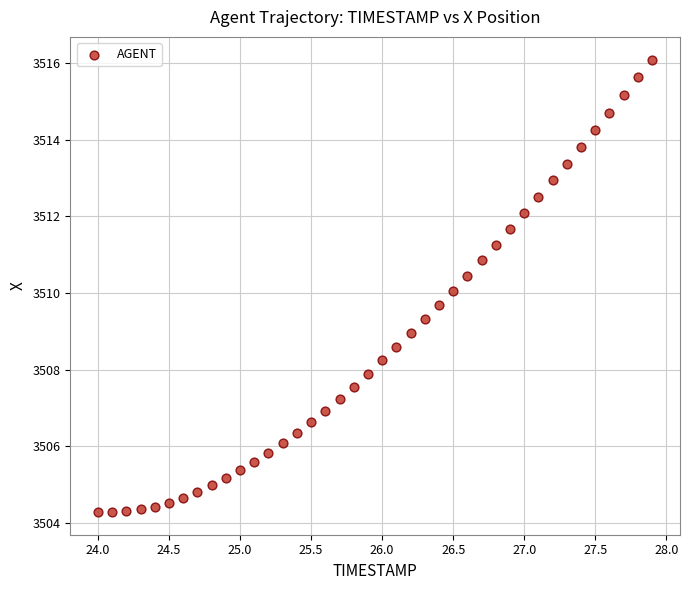

What is the range of Y values (max minus min)?

11.8